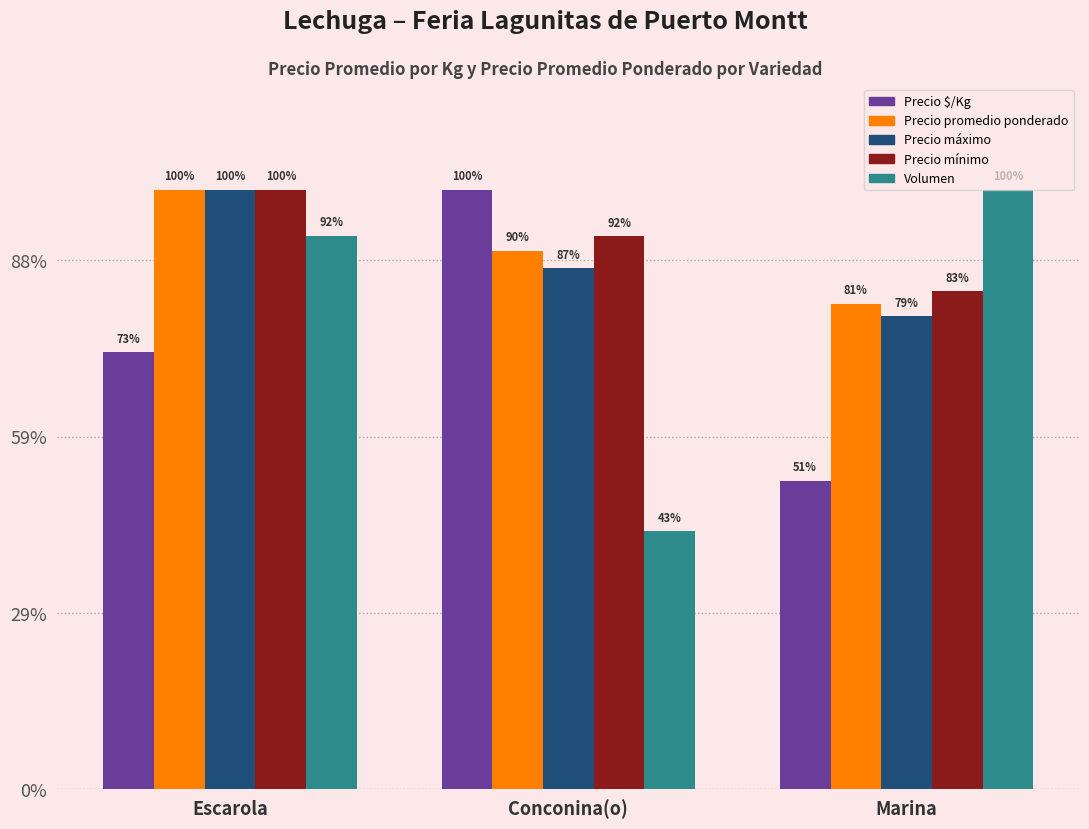

Is it true that Volumen equals 6.3 at Escarola?

False